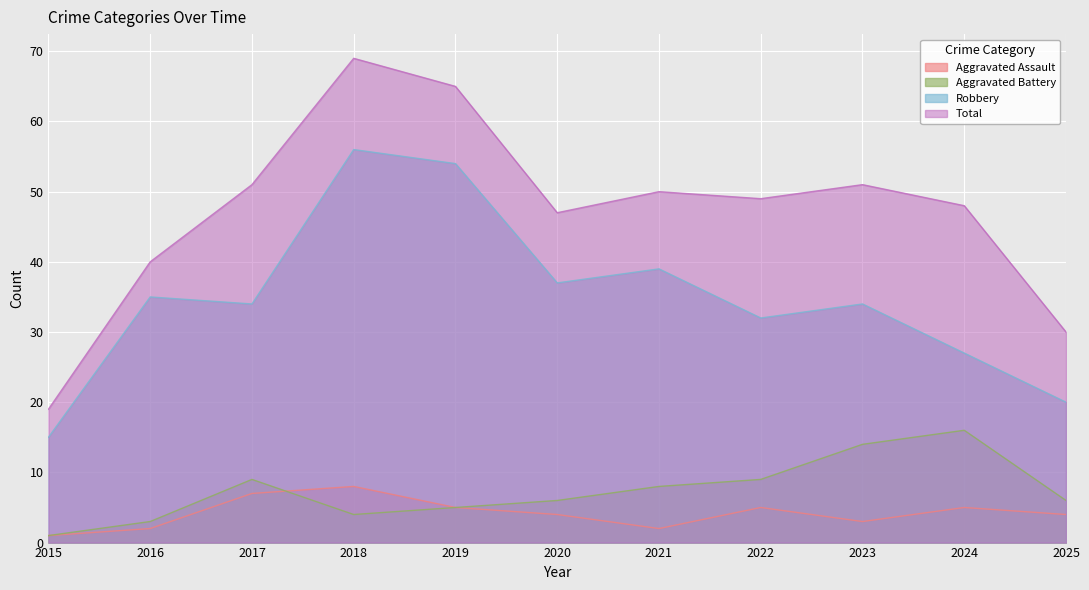

True or false: Aggravated Assault and Robbery cross at least once.

False